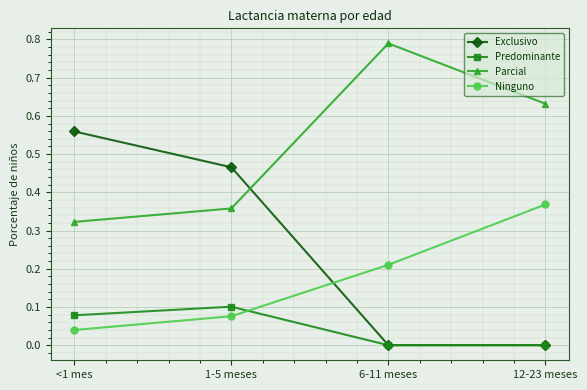

Which series changed the most between <1 mes and 1-5 meses?

Exclusivo